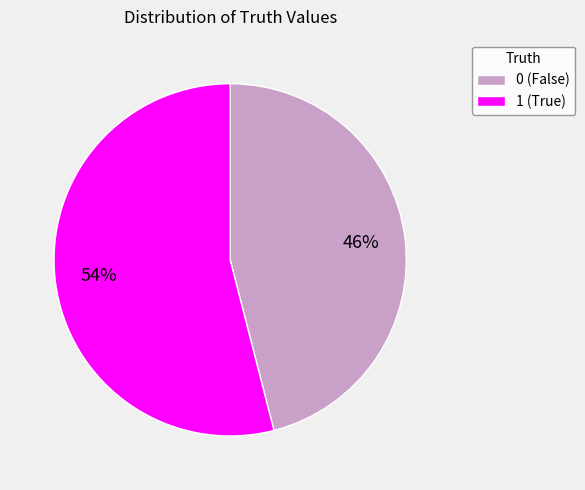

Which has a higher value, 0 or 1?

1